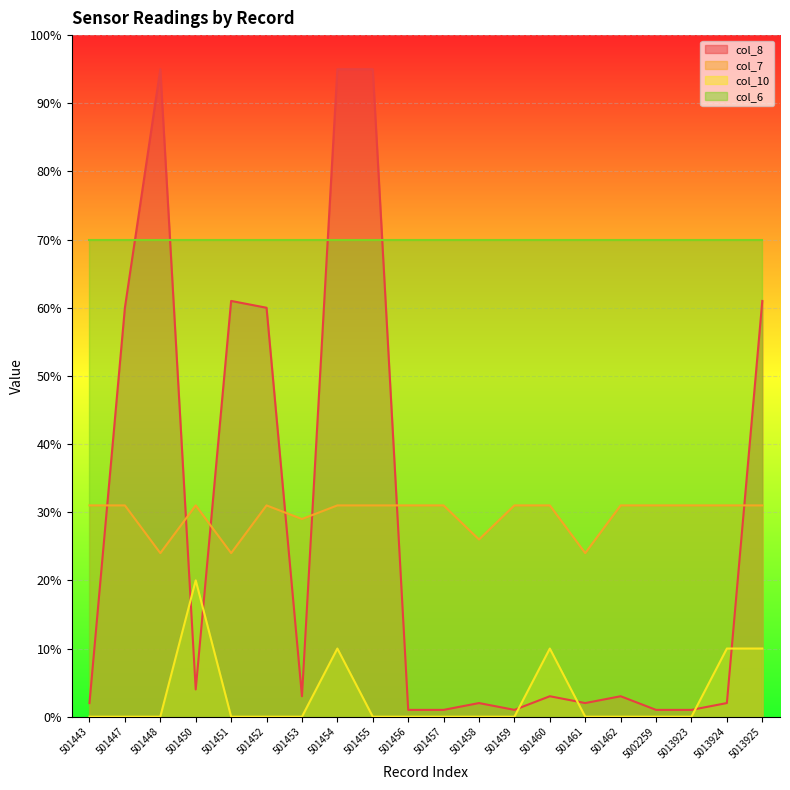

True or false: col_10 and col_7 intersect in this chart.

False